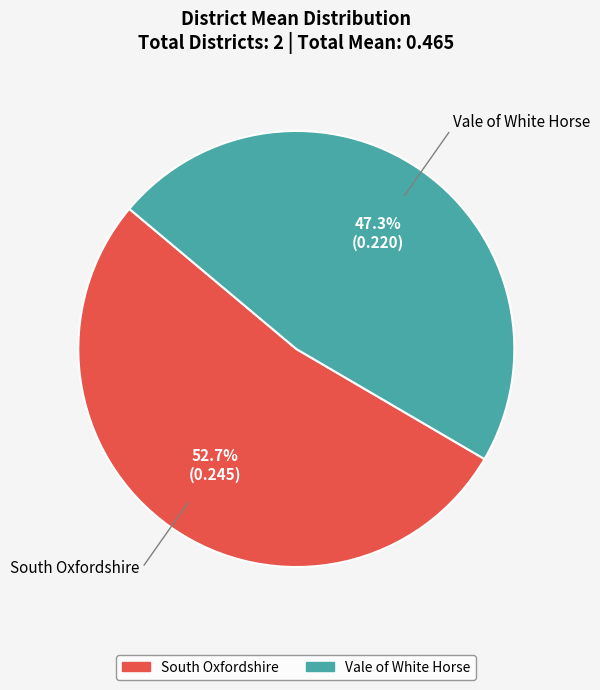

To the nearest percent, what is the difference between the Vale of White Horse and South Oxfordshire slice percentages?

5%